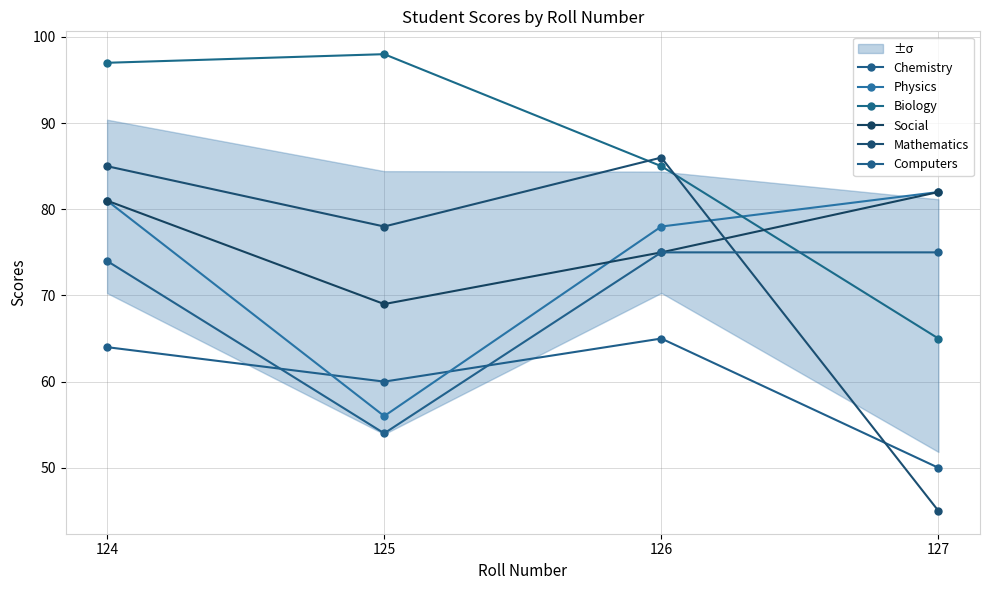

True or false: Biology has a value of 56 at 124.

False